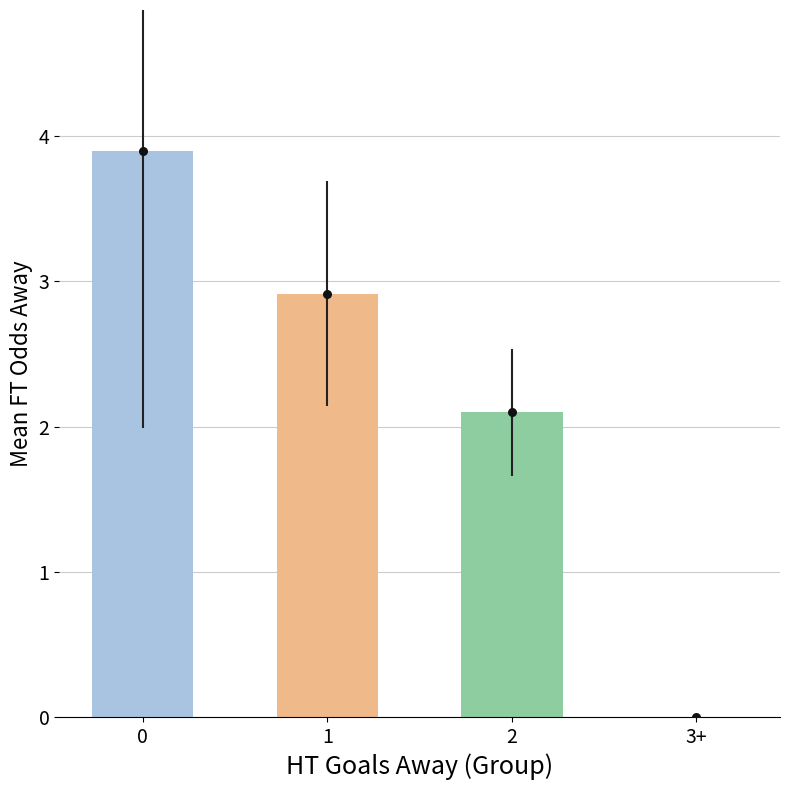

What is the ratio of the value at 1 to the value at 0?

0.7